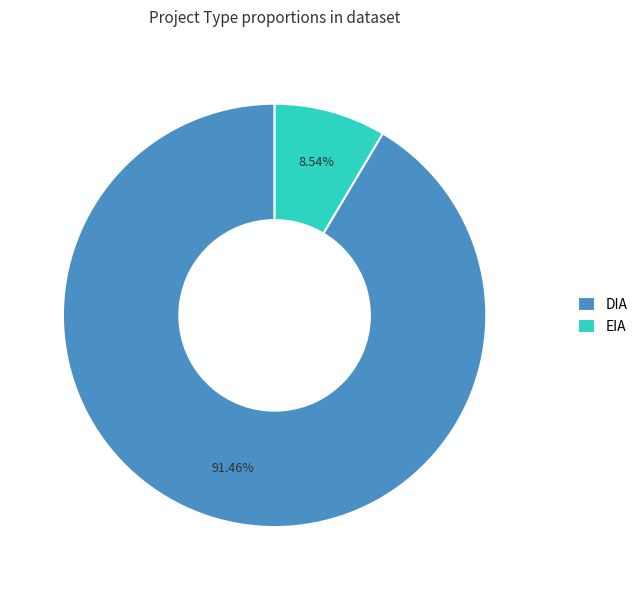

How many segments does this pie chart have?

2